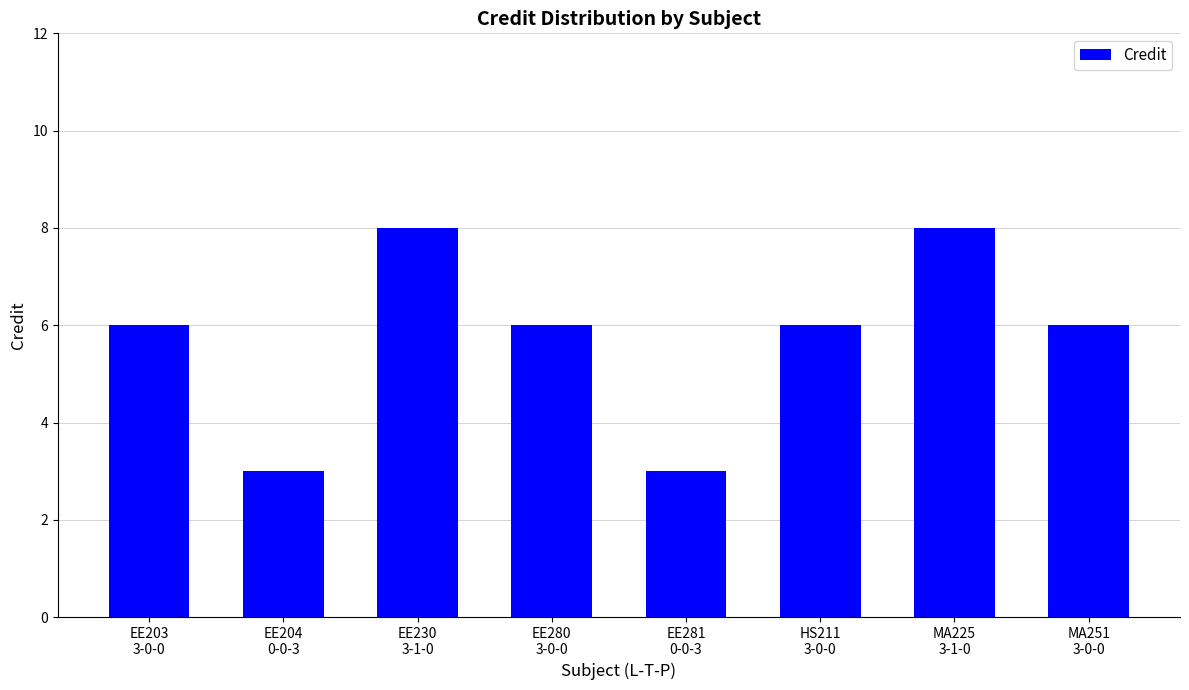

What is the smallest value displayed?

3